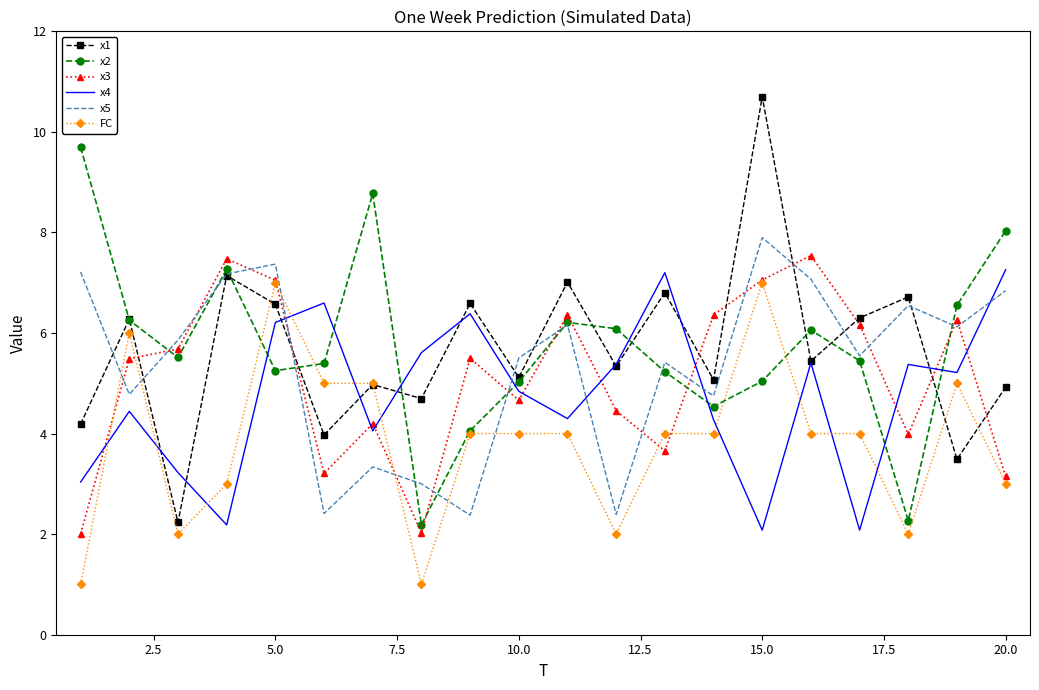

What is the maximum value shown in the chart?

10.7